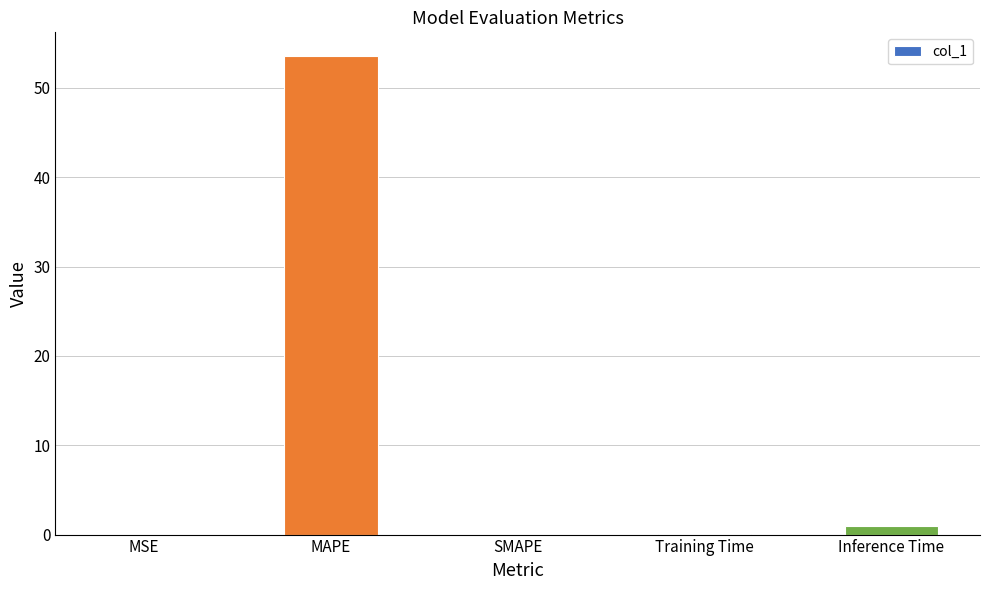

The value at SMAPE is 0.0. True or false?

True